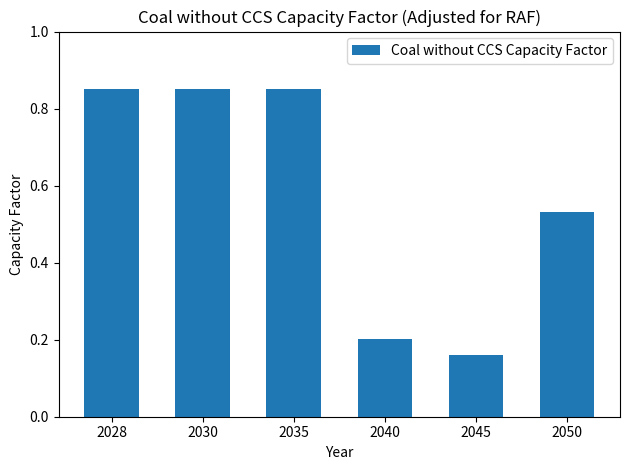

Which has a higher value, 2040 or 2030?

2030